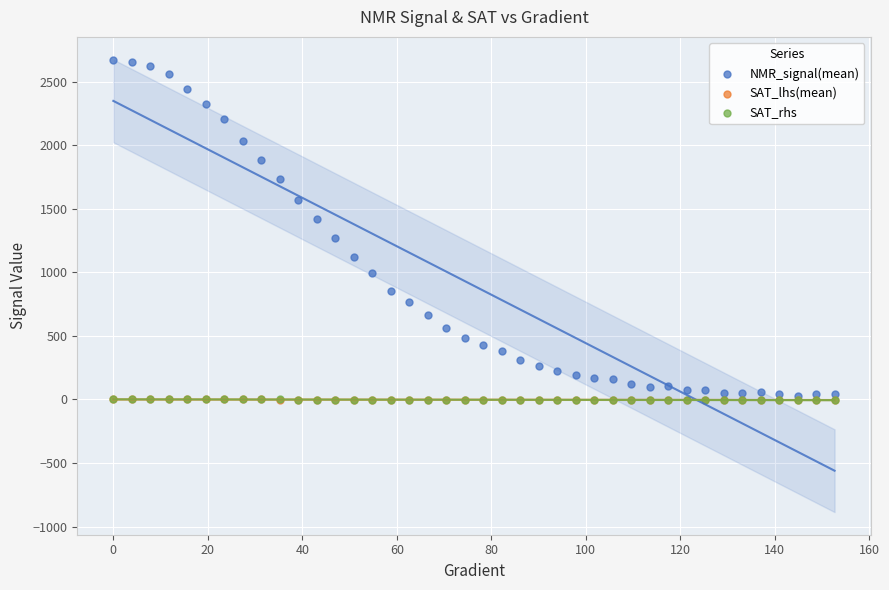

What are all the series names shown in the legend?

NMR_signal(mean), SAT_lhs(mean), SAT_rhs